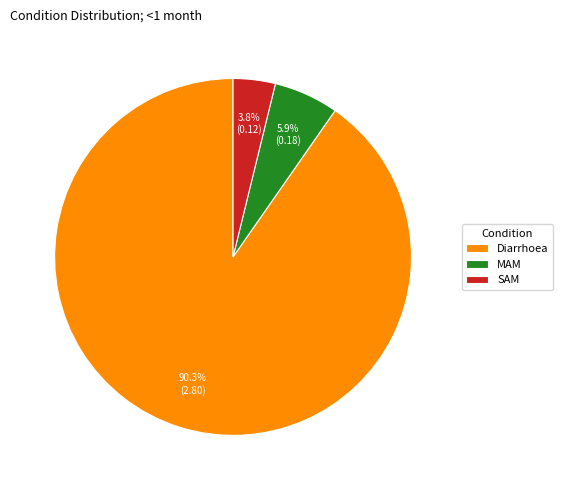

Which category has the smallest portion of the pie?

SAM